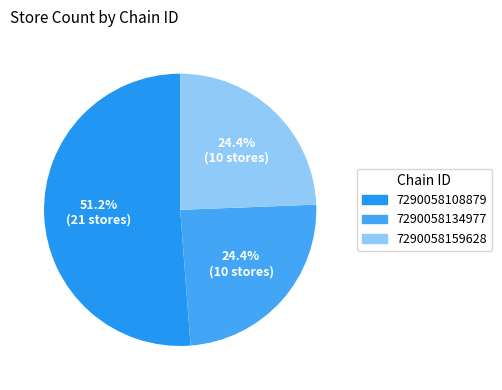

To the nearest percent, what portion does 7290058108879 represent?

51%